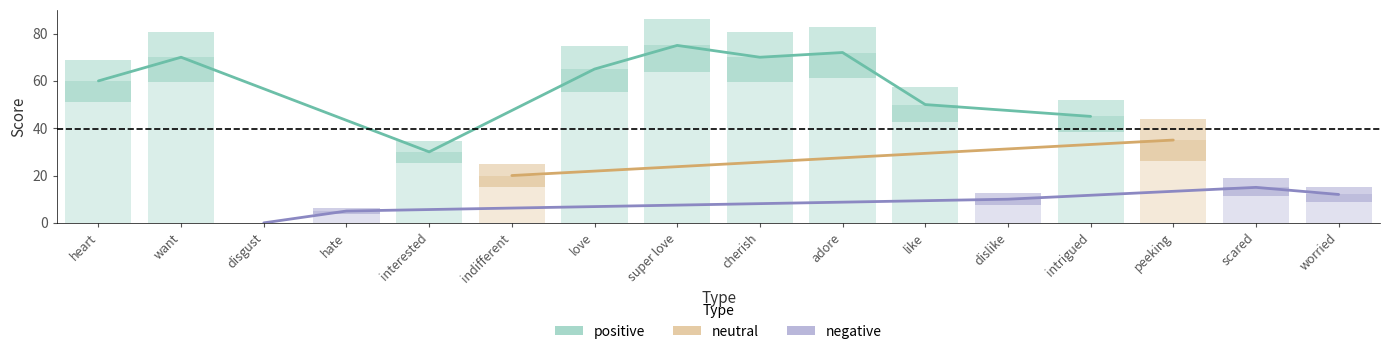

Is the value of neutral at adore greater than the value of negative at scared?

No